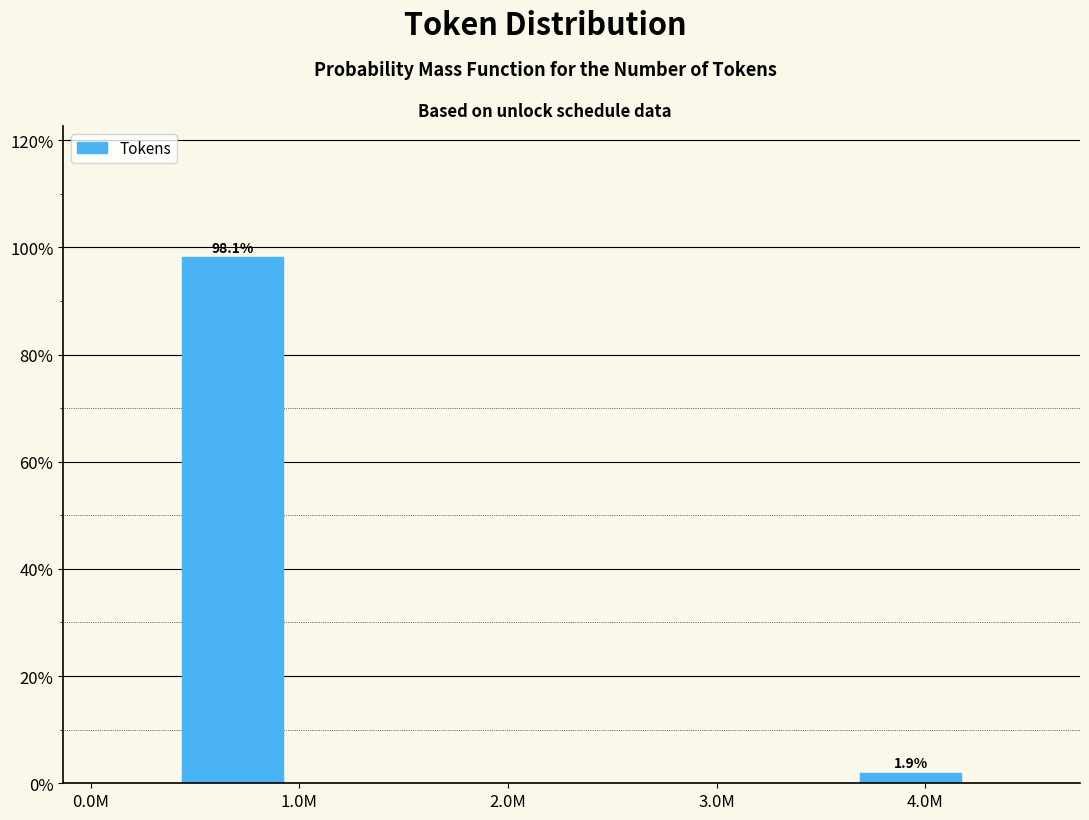

Reading left to right, transcribe all the data shown in this chart.

1.0M=98.1	4.0M=1.9